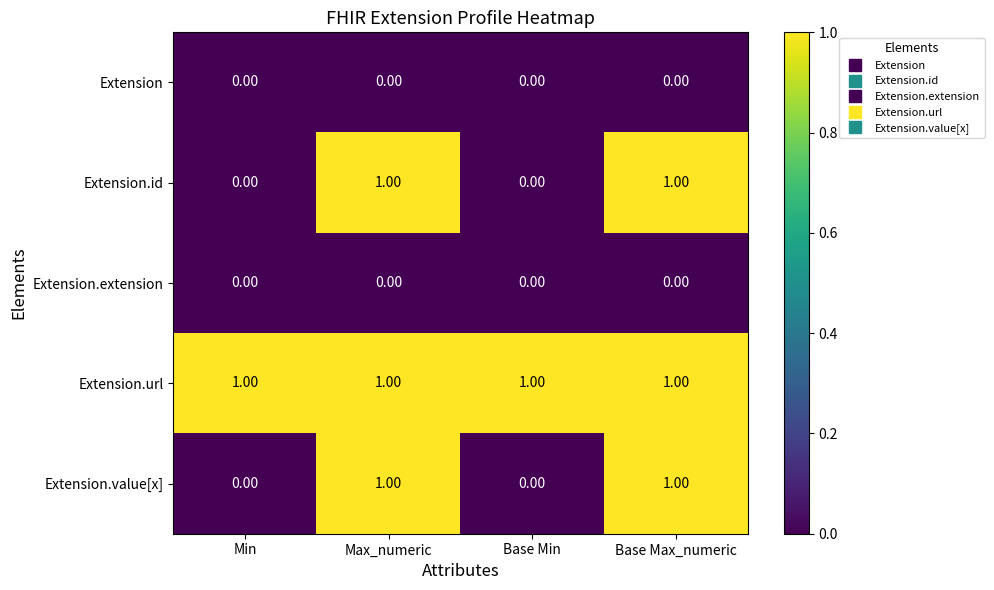

What is the total value across all series at Min?

1